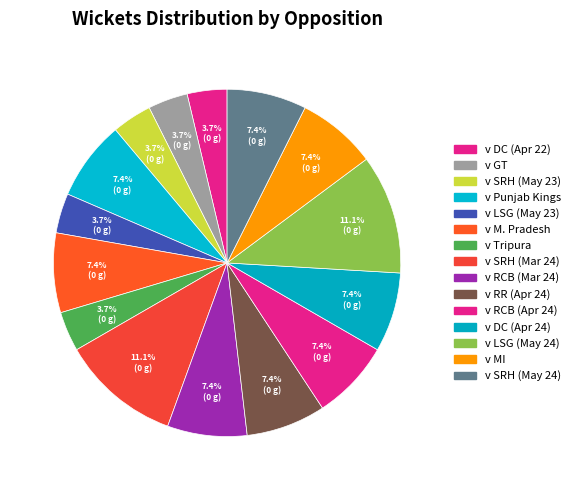

Does v LSG (May 24) represent more than half of the total?

No